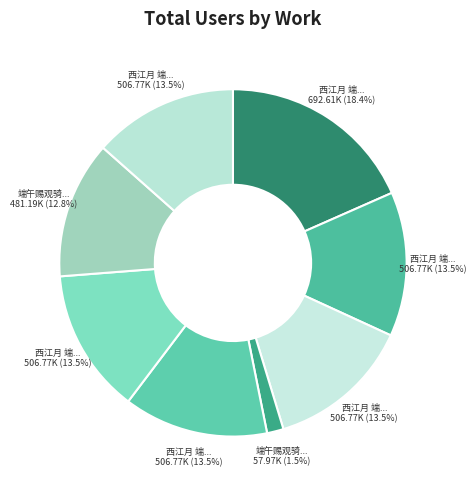

Which category has the biggest portion of the pie?

西江月 端午赐观击毬射柳五阕